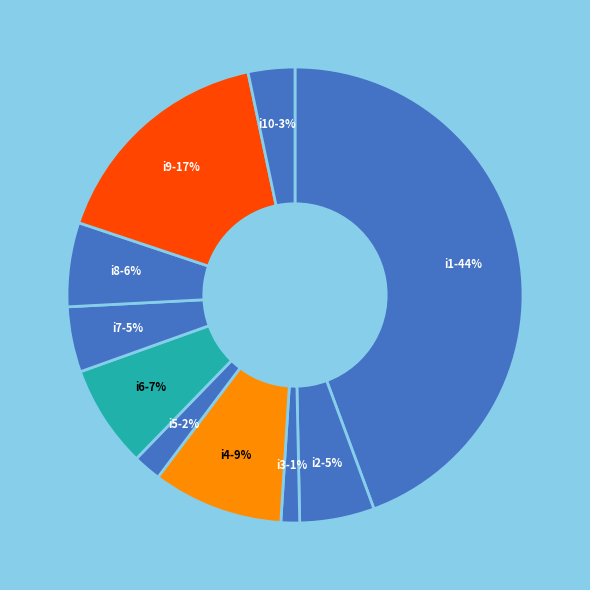

Count the number of slices in the pie.

10